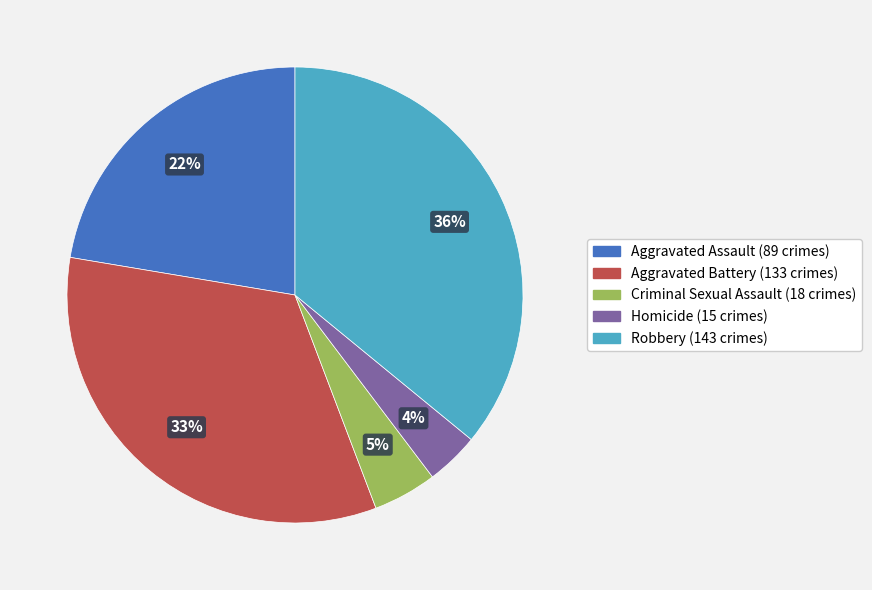

What is the largest slice in the pie chart?

Robbery